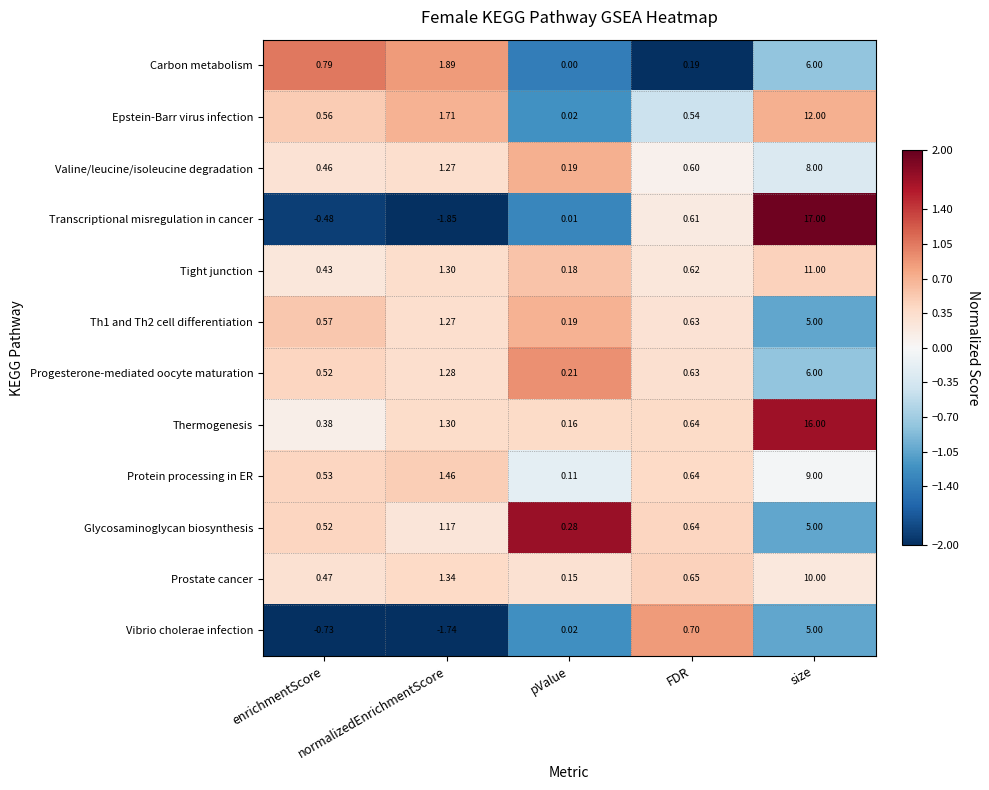

Which series has the largest total across all categories?

Thermogenesis